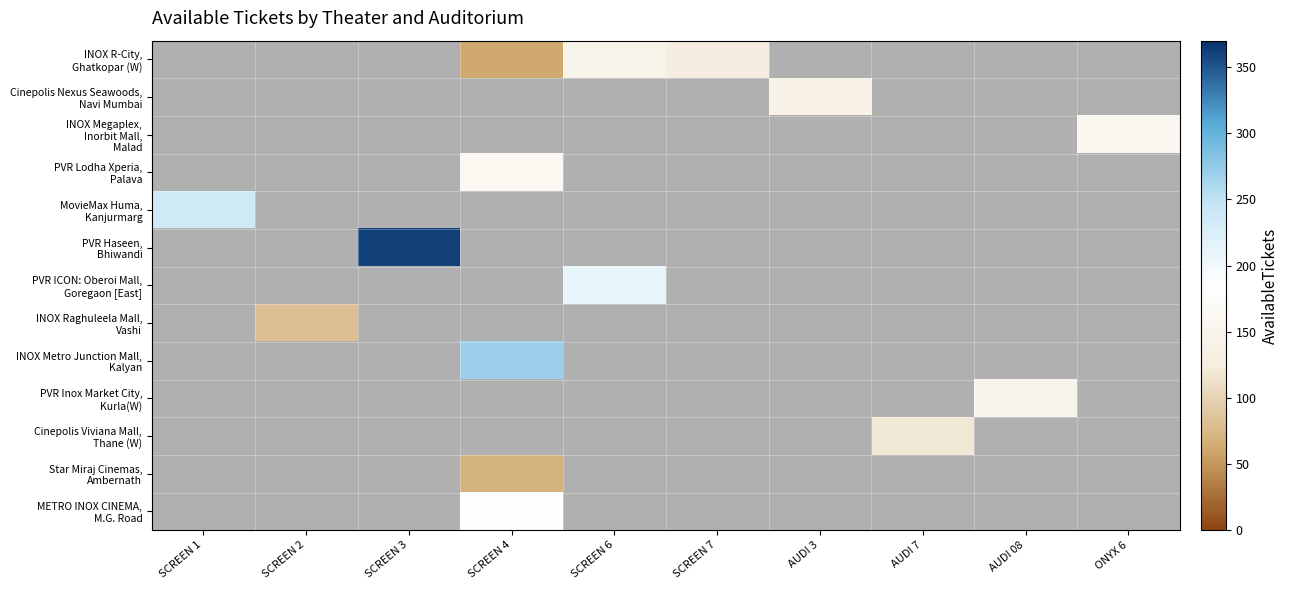

At which category does the chart reach its minimum across all series?

SCREEN 4